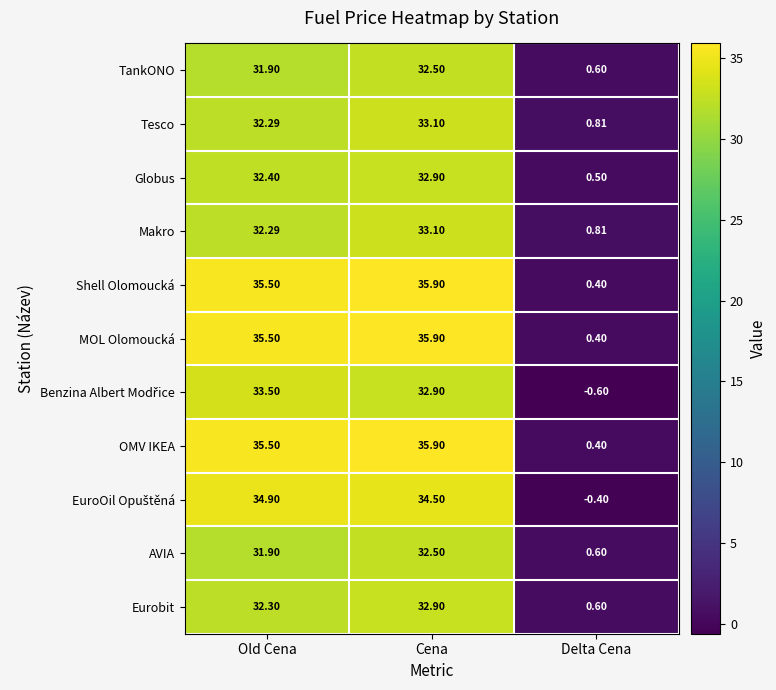

Count the number of data series in this chart.

11